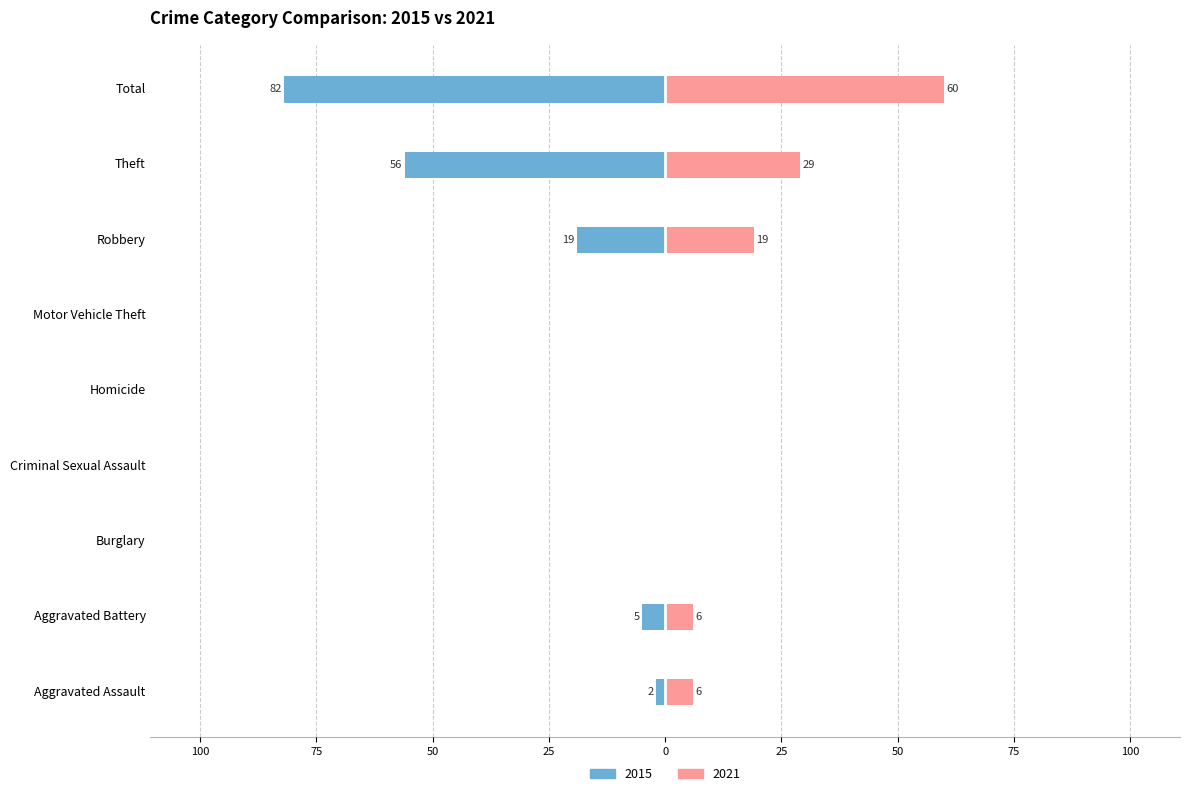

Where does the 2015 series first go above -2?

Burglary